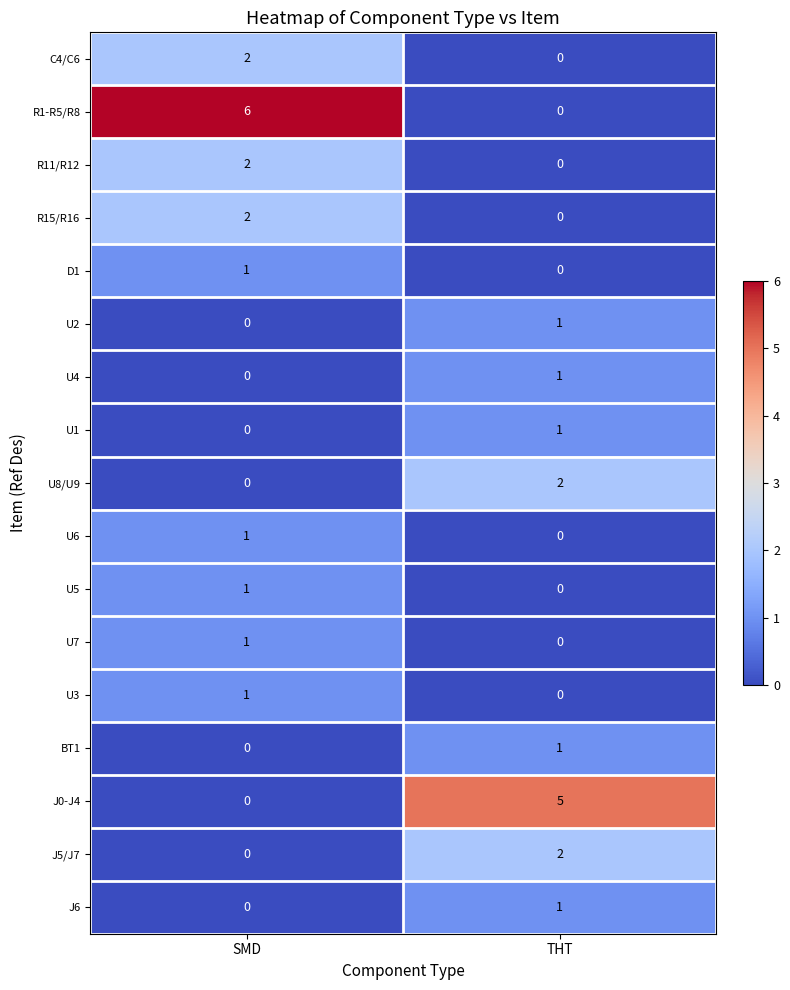

What is the difference between the highest and lowest values at SMD?

6